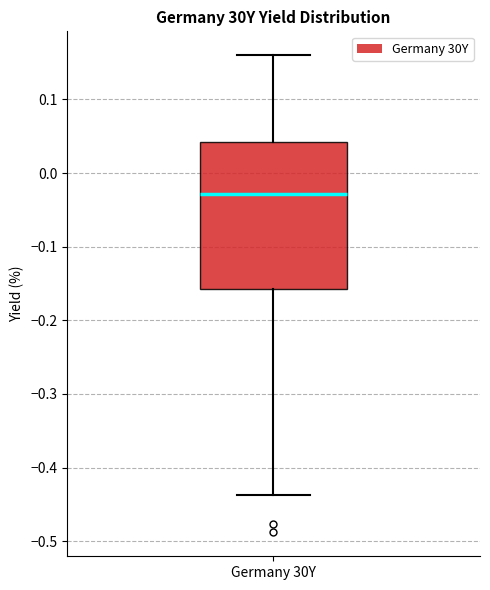

Where is the upper edge of the box for Germany 30Y on the y-axis? The values are not printed on the chart, so give them approximately, as read against the axis.

0.04